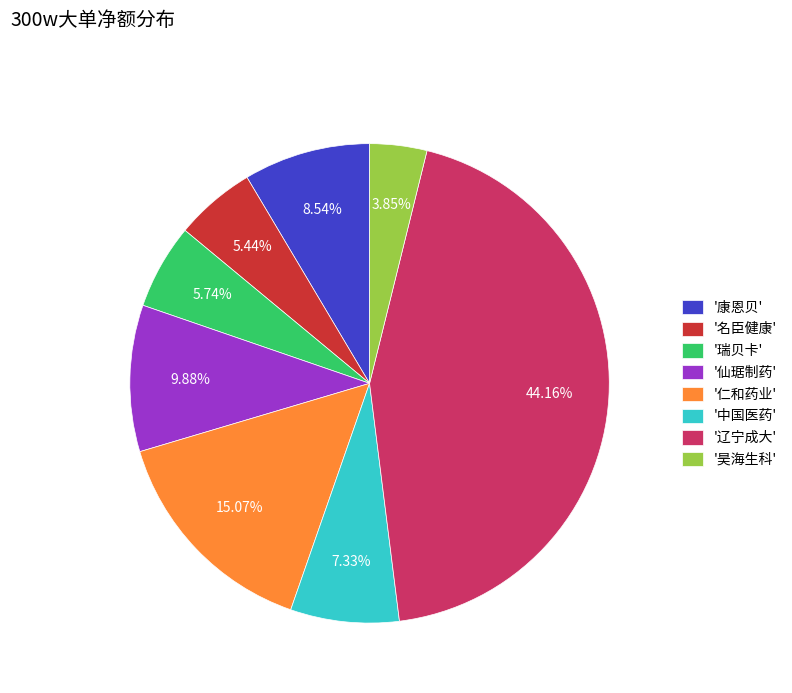

How many slices are in this pie chart?

8